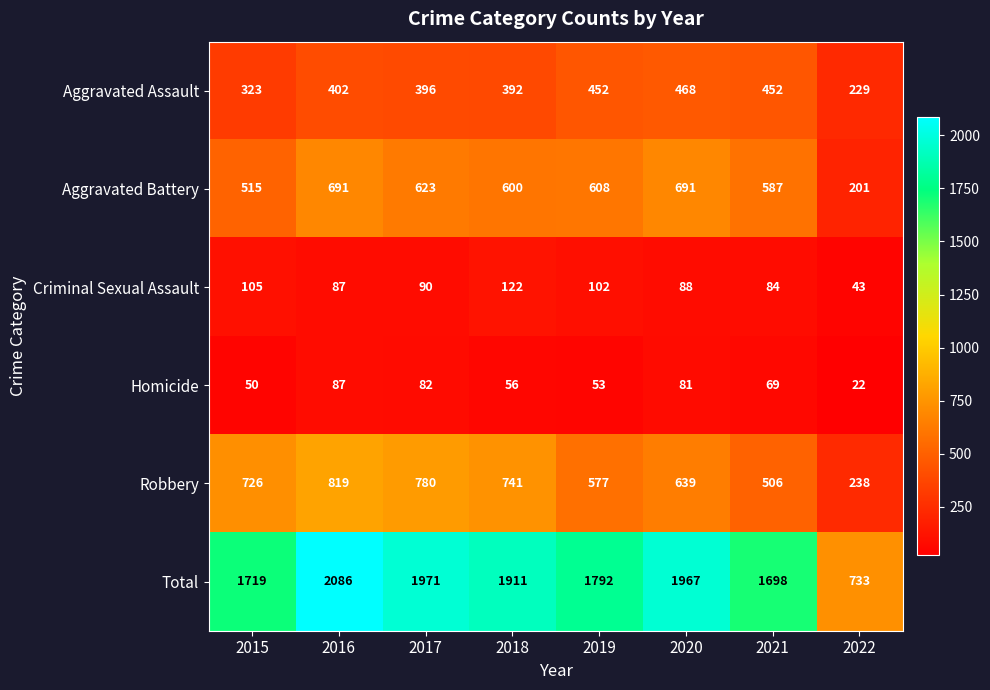

At which category does the chart reach its peak across all series?

2016